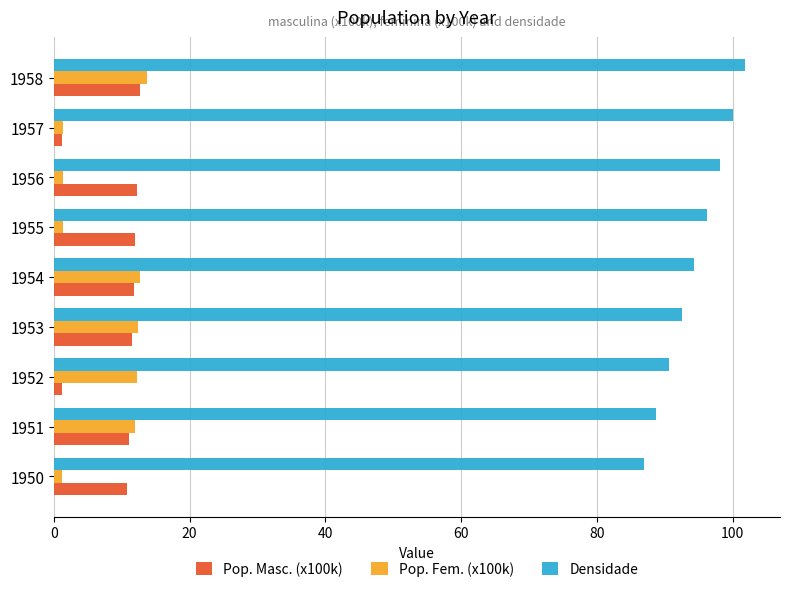

Which series changed the most between 1950 and 1956?

Densidade